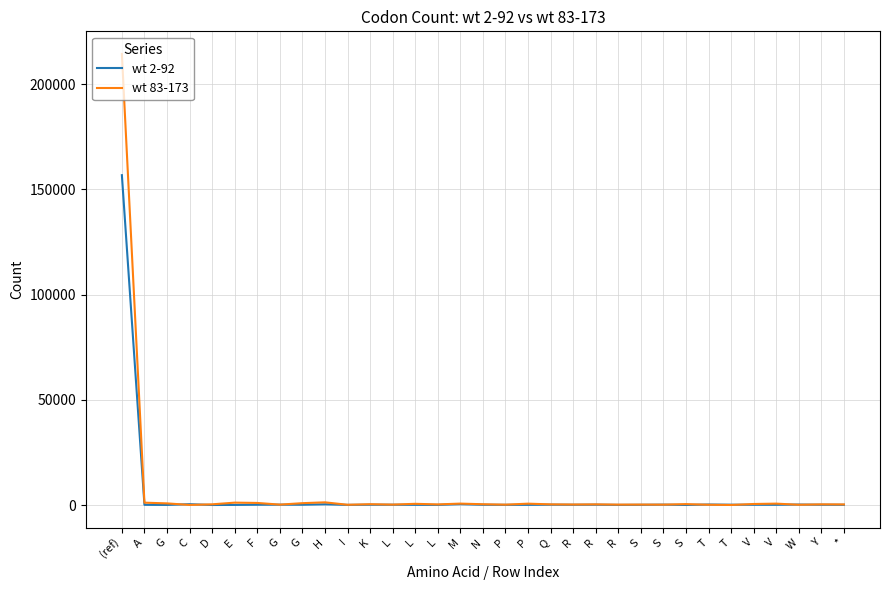

How many lines are shown in the chart?

2